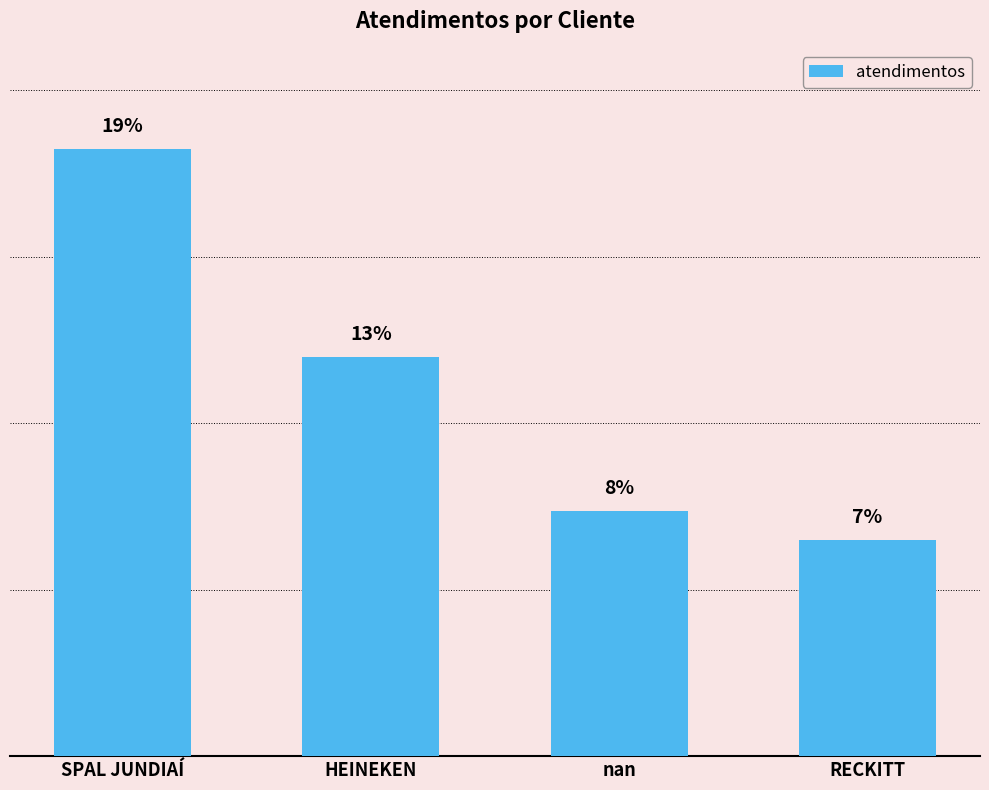

Does the chart contain any negative values?

No